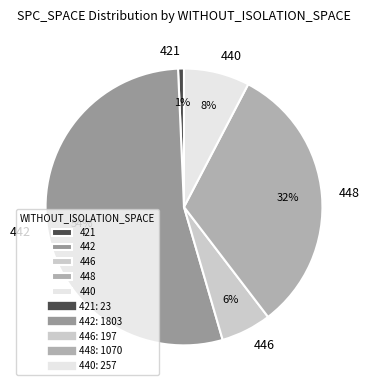

Between 421 and 446, which is larger?

446